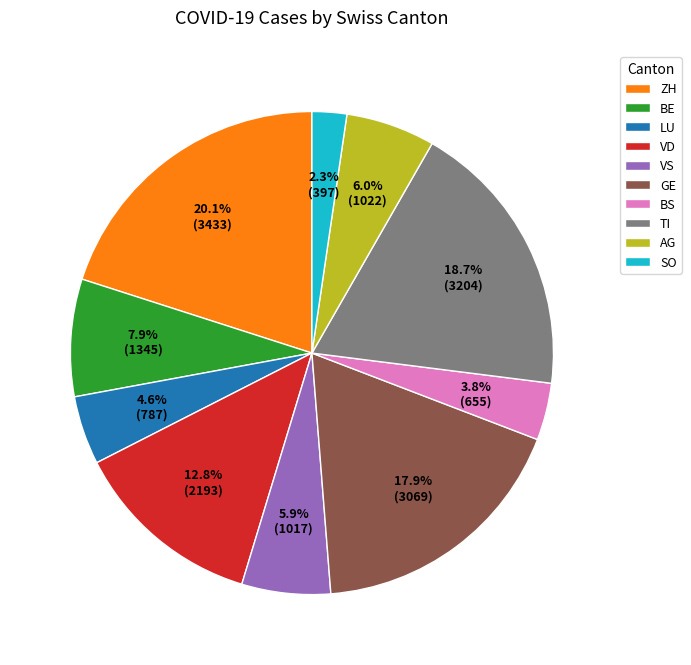

Which has a higher value, AG or SO?

AG